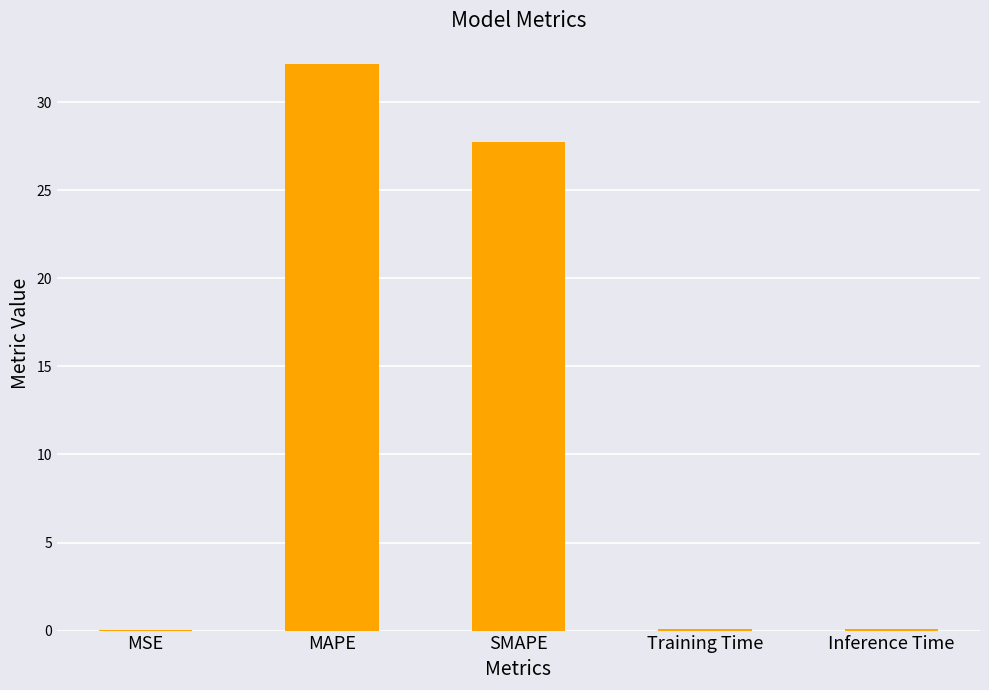

What is the sum of all values?

60.1